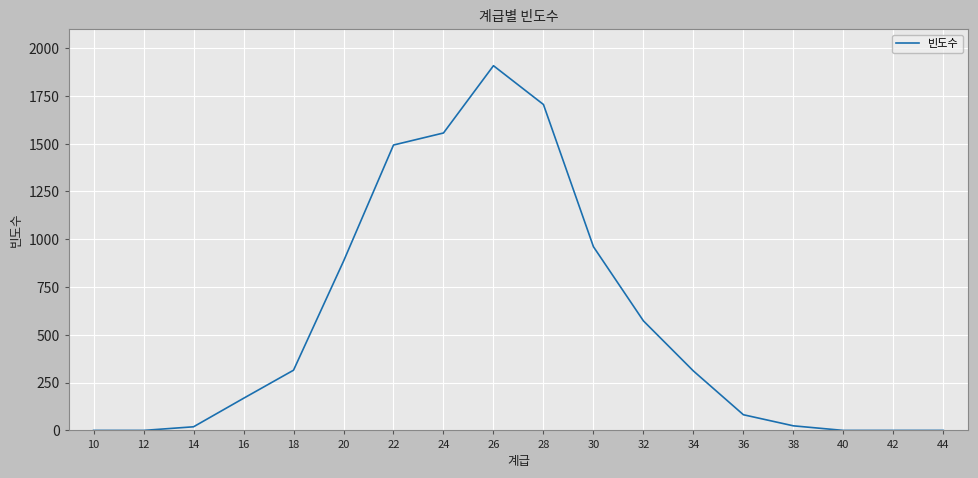

What is the greatest value displayed?

1908